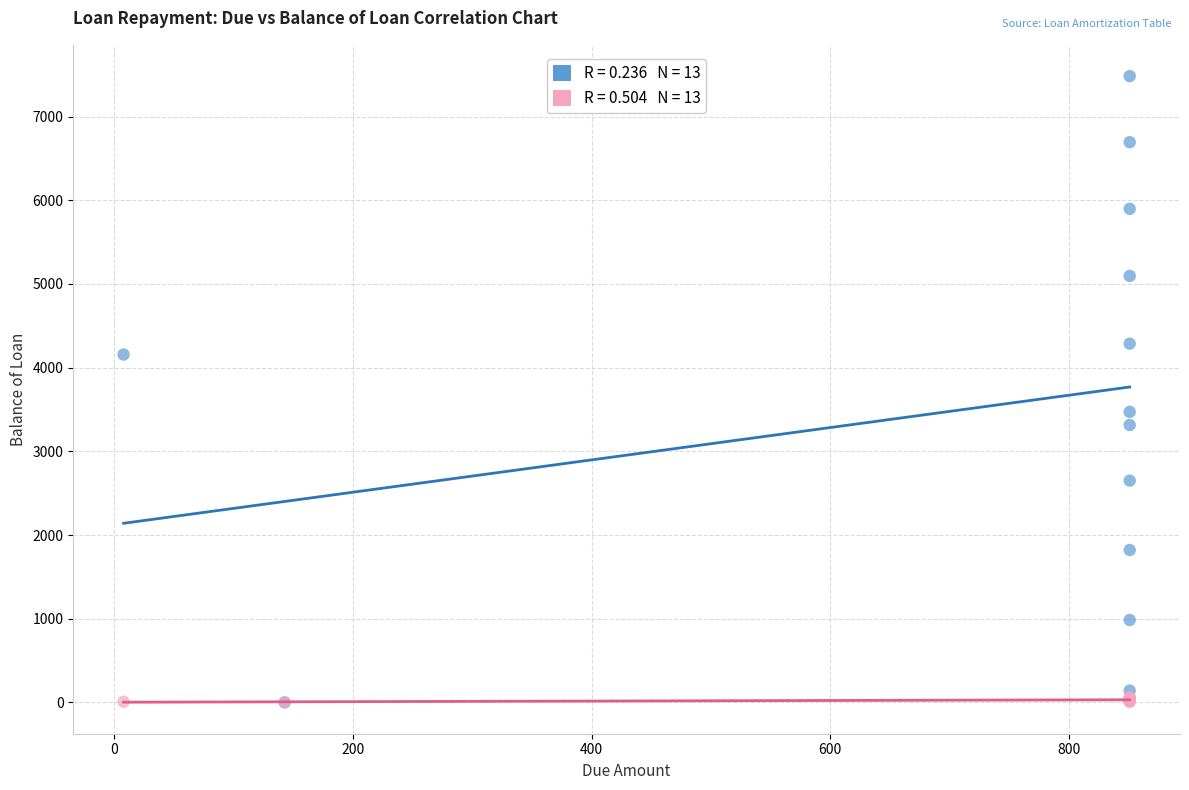

Across all series, what Y value is closest to 3741?

3471.7